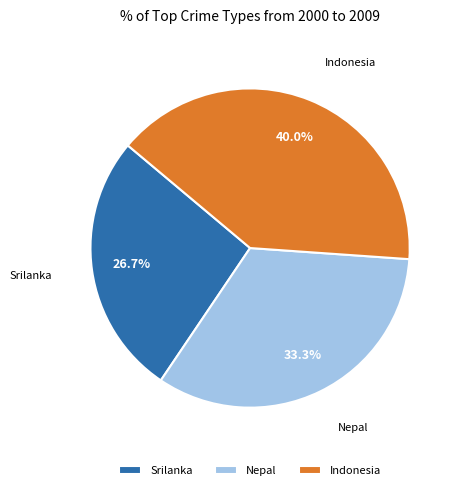

Approximately how many times larger is the value at Srilanka compared to Nepal?

0.8